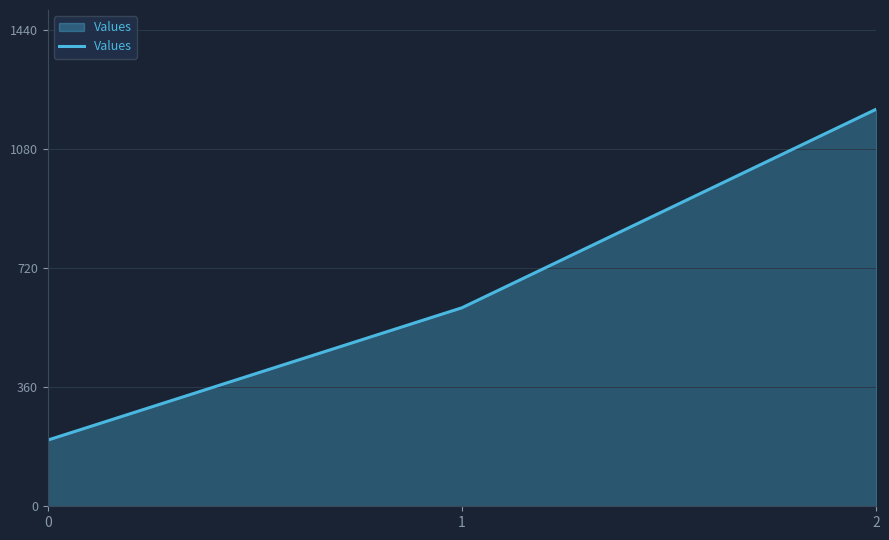

What is the difference between the second highest and minimum values?

400